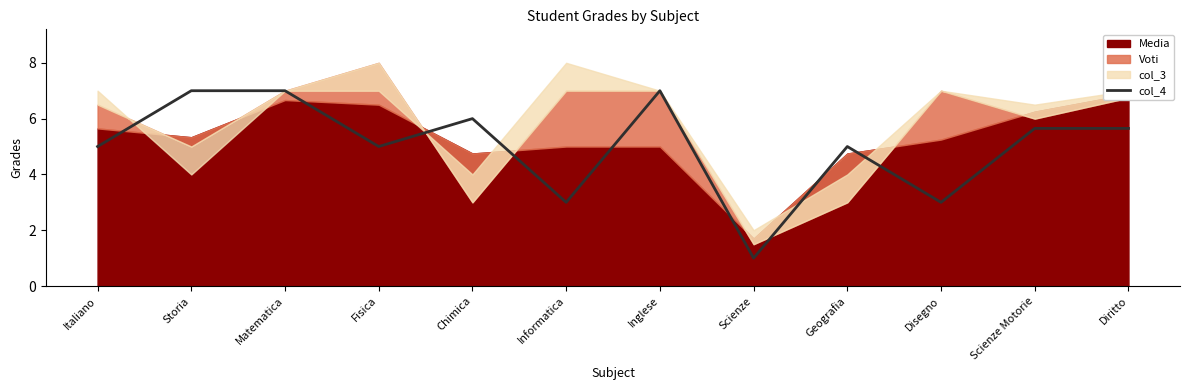

The value of col_4 at Informatica is 1.1. True or false?

False